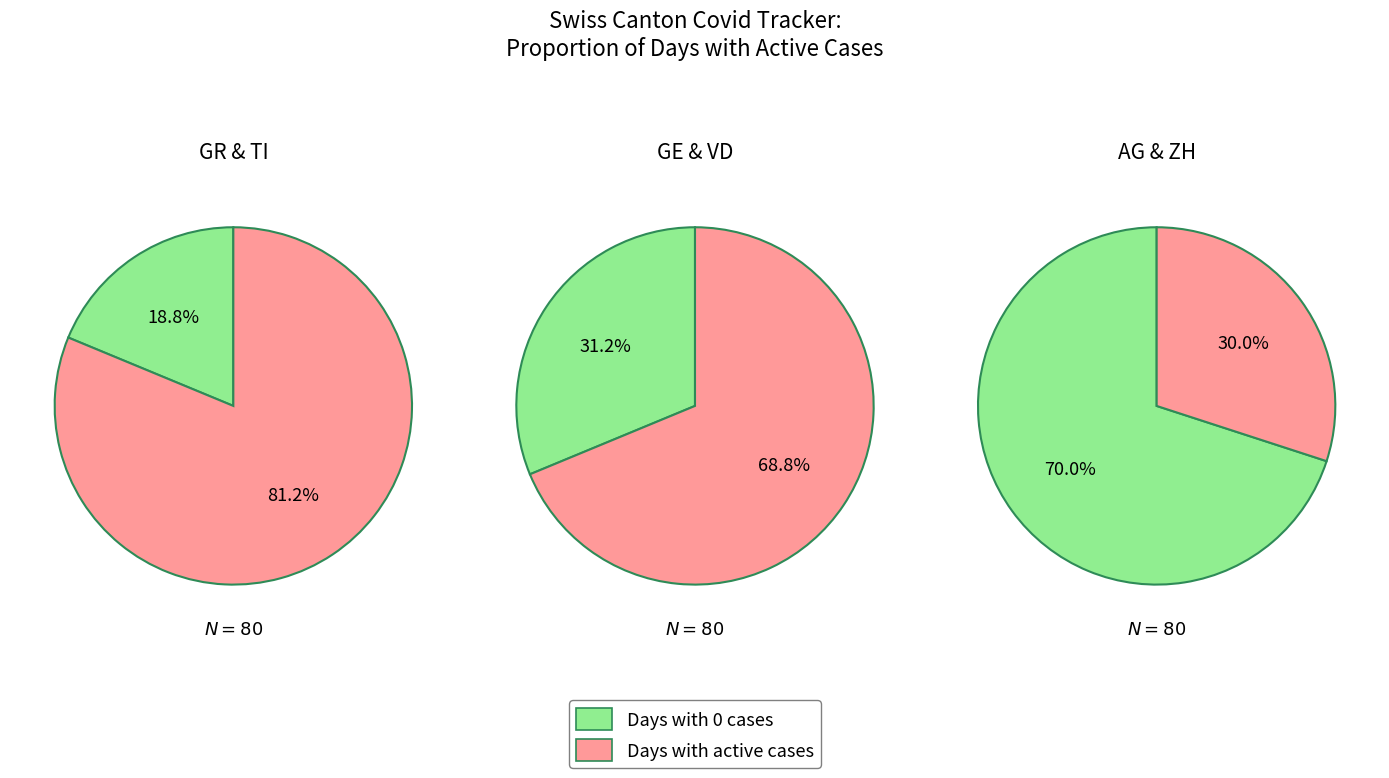

Is 26 the majority of the pie?

No